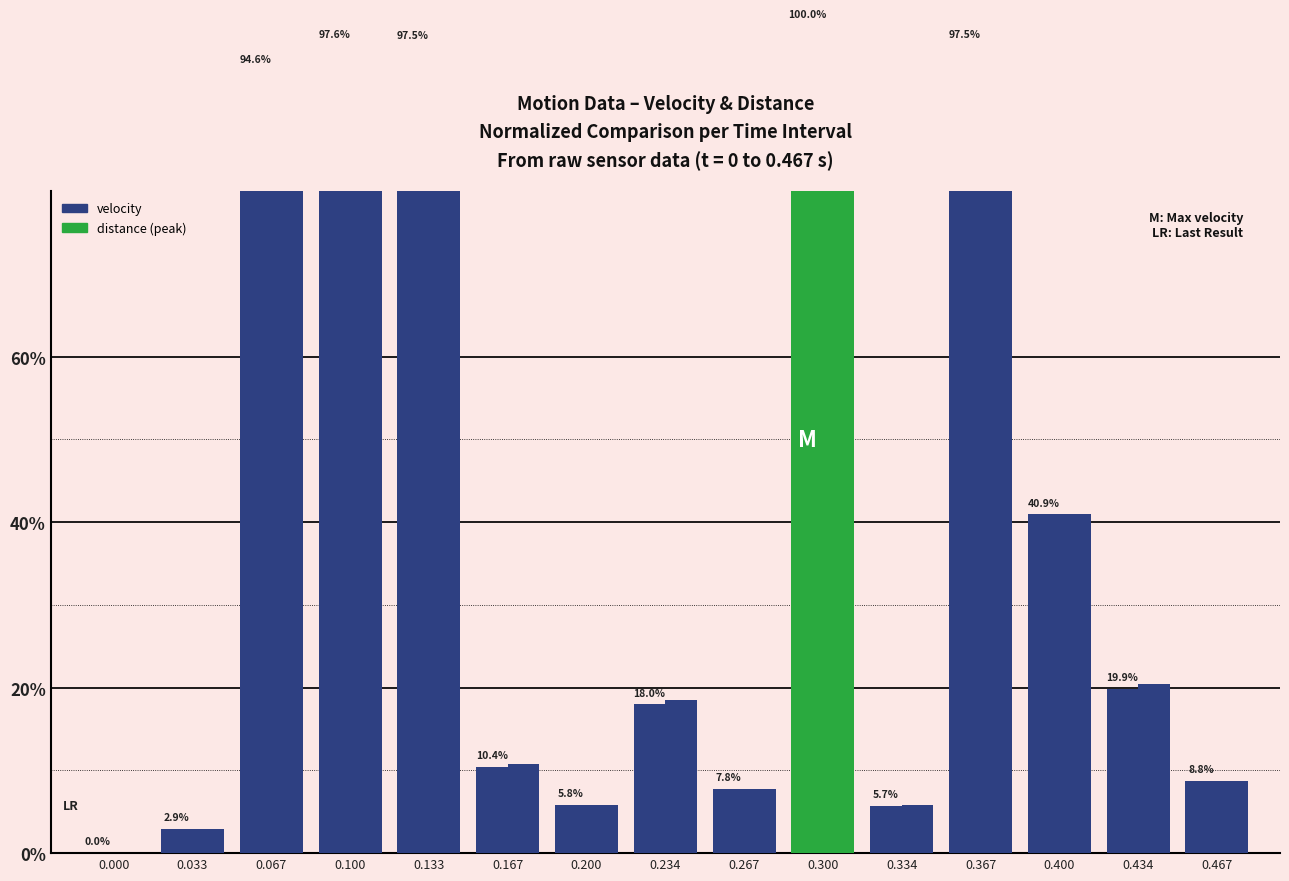

How many bars are there in total?

30